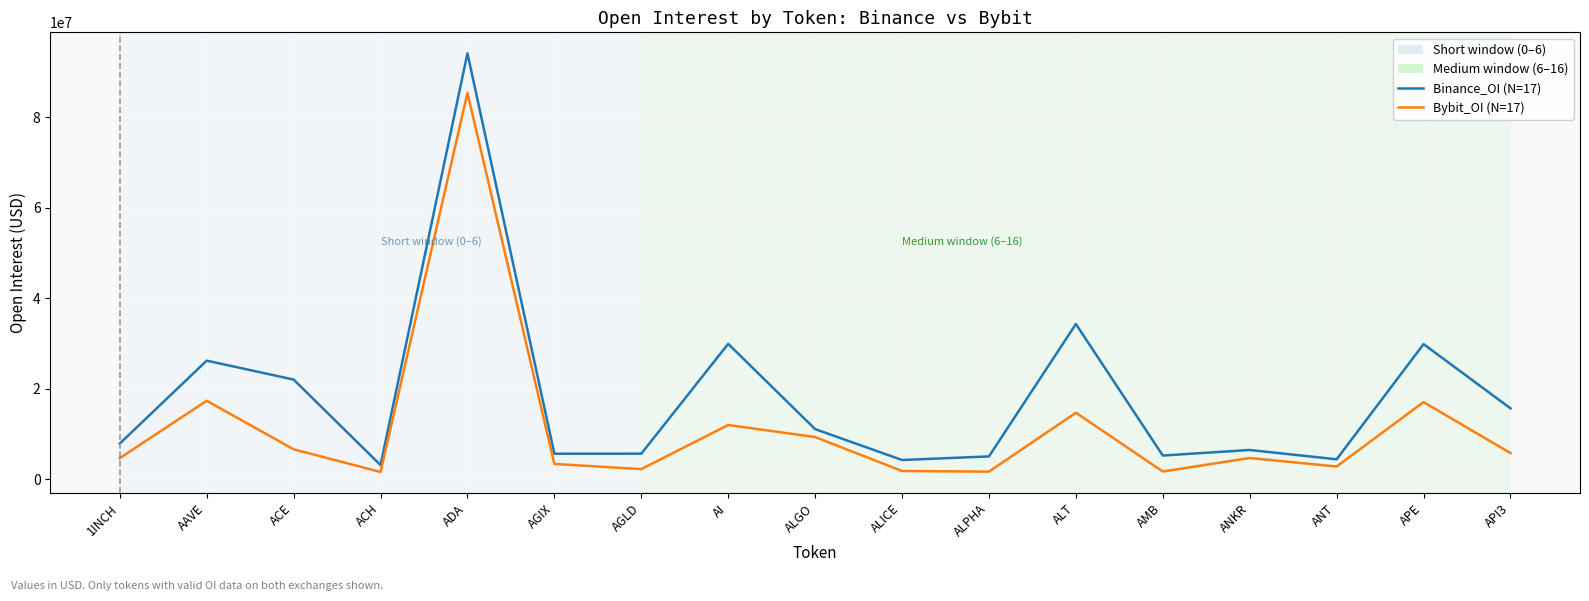

What position from the right is AGIX?

12